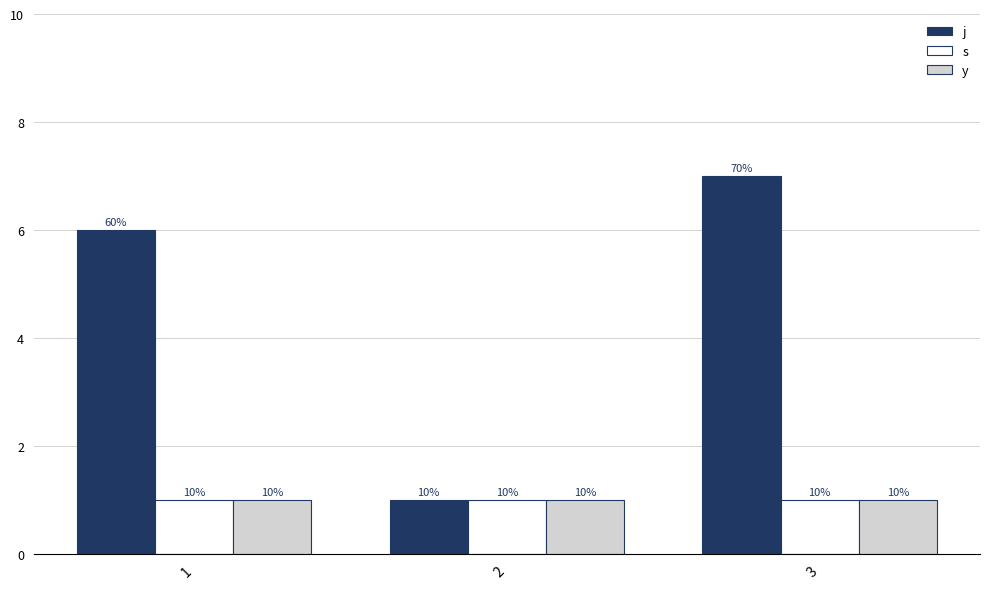

What is the sum of all s values?

3